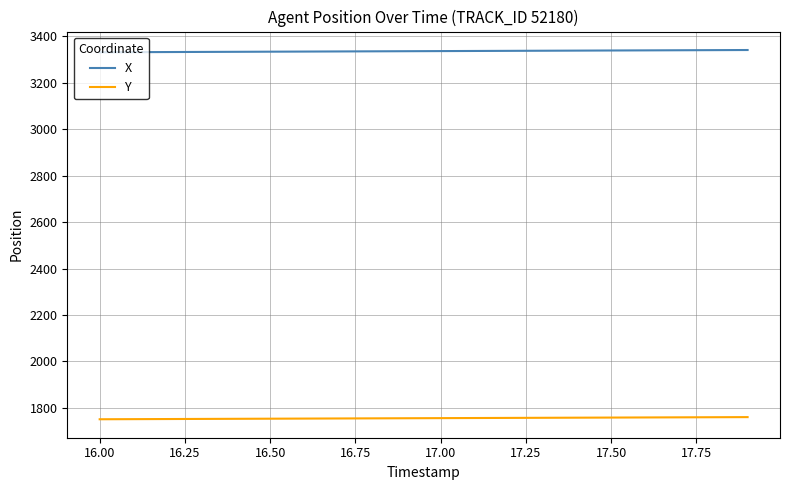

True or false: Y and X cross at least once.

False